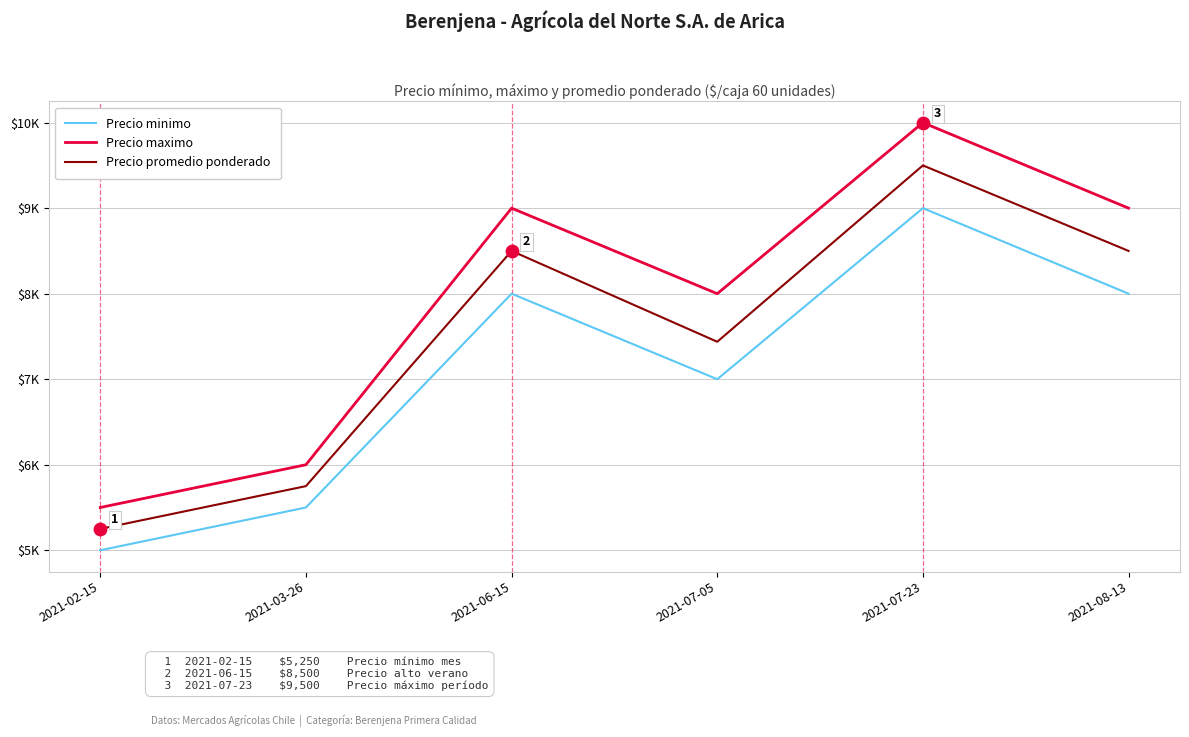

Is the value of Precio minimo at 2021-07-23 greater than the value of Precio maximo at 2021-02-15?

Yes